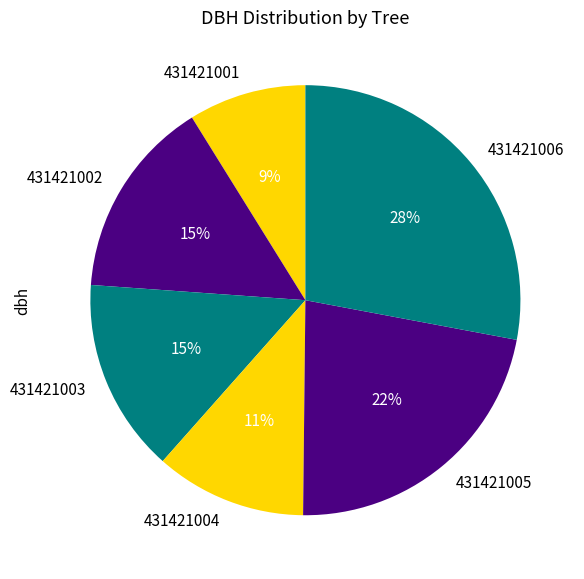

Approximately how many times larger is the value at 431421003 compared to 431421006?

0.5